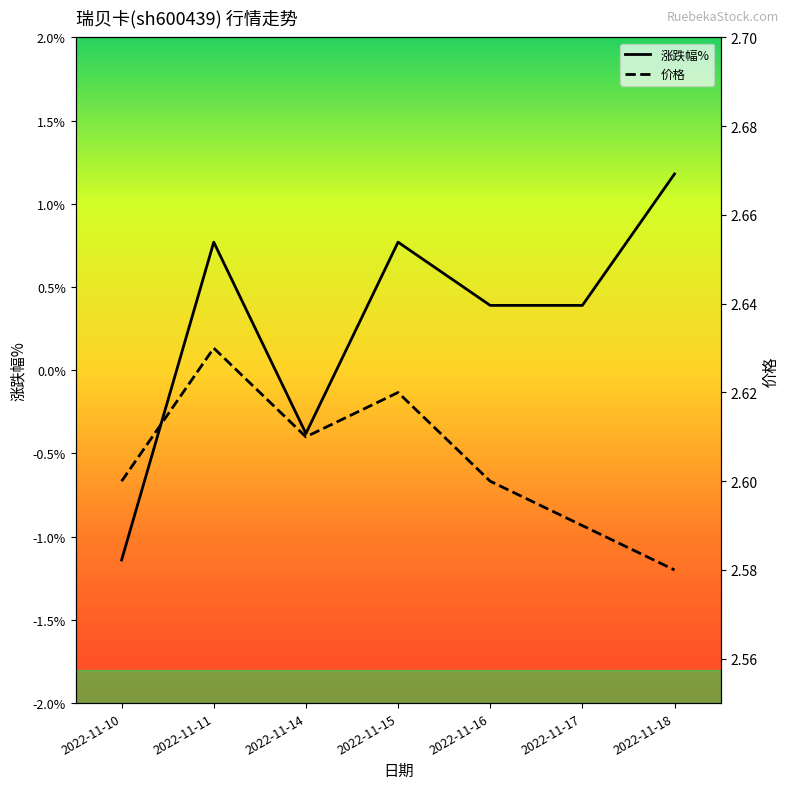

What is the value of the 涨跌幅% point at the 7th from the left?

1.2